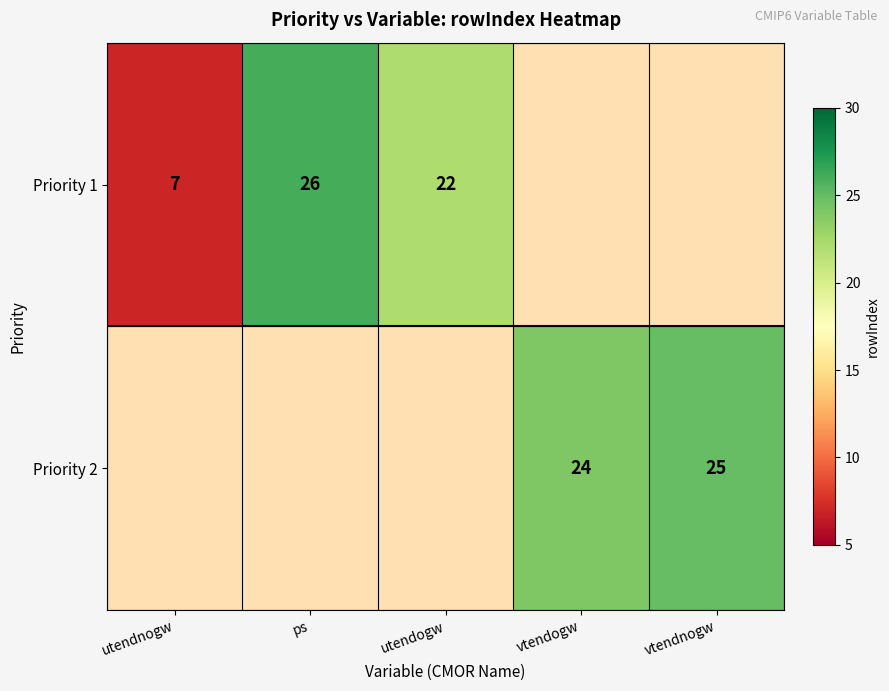

Is the value of Priority 1 at utendnogw greater than the value of Priority 2 at vtendogw?

No